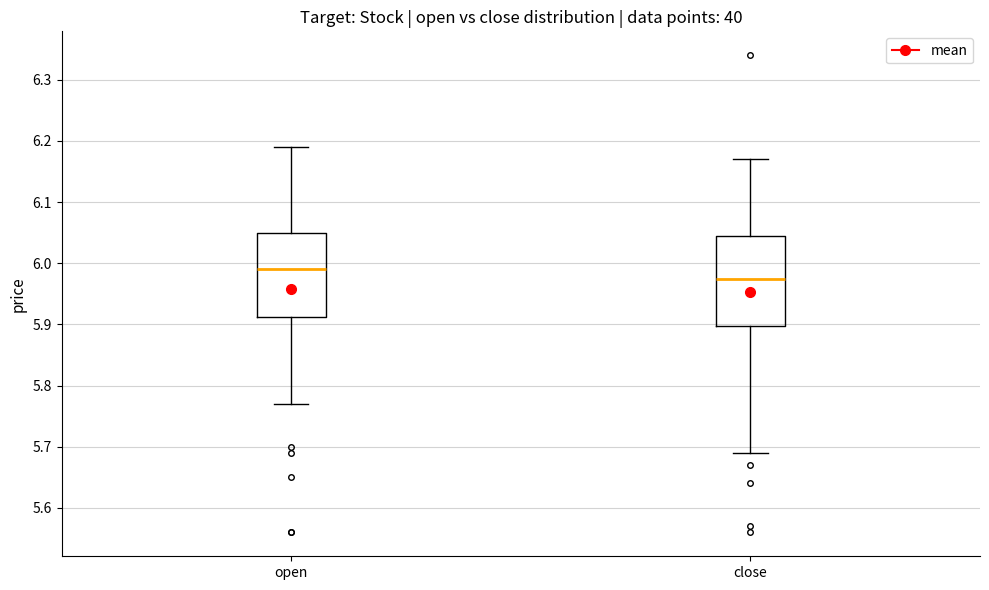

Where is the lower edge of the box for open on the y-axis? The values are not printed on the chart, so give them approximately, as read against the axis.

5.91